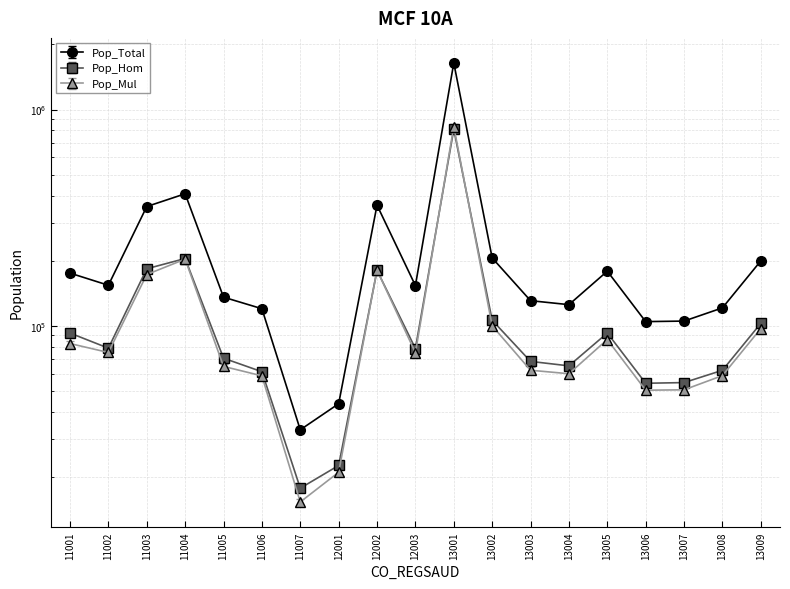

How many intersections are there between Pop_Mul and Pop_Hom?

4